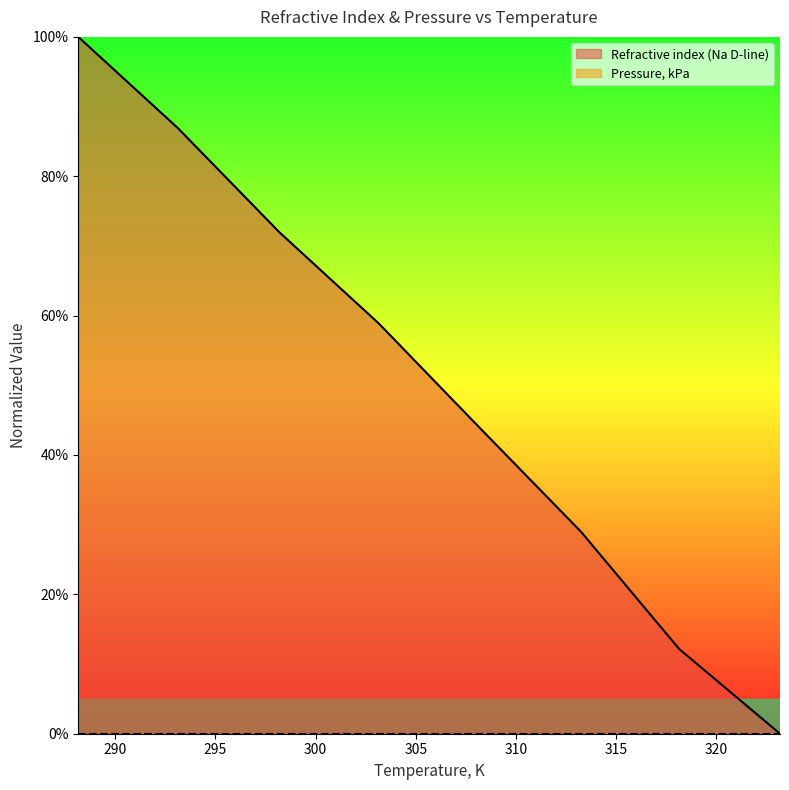

Between 298.19 and 293.12, which is larger?

293.12